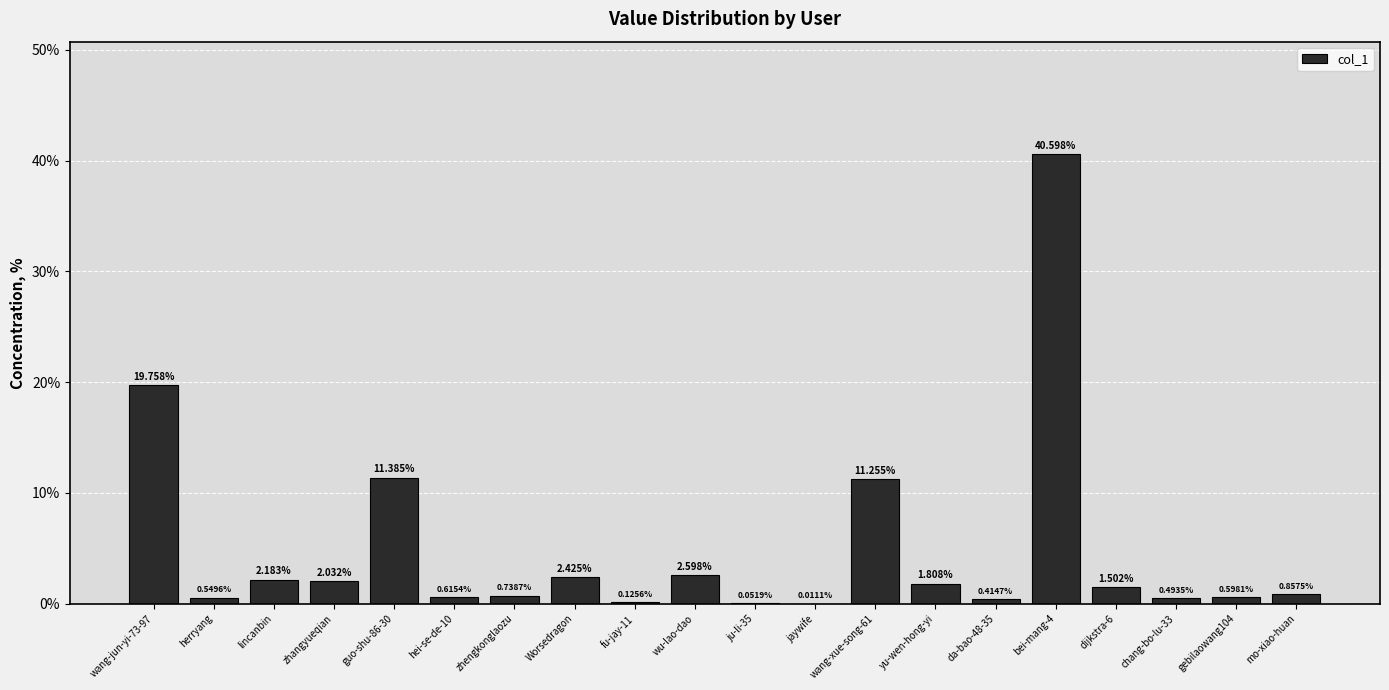

Are the bars horizontal?

No